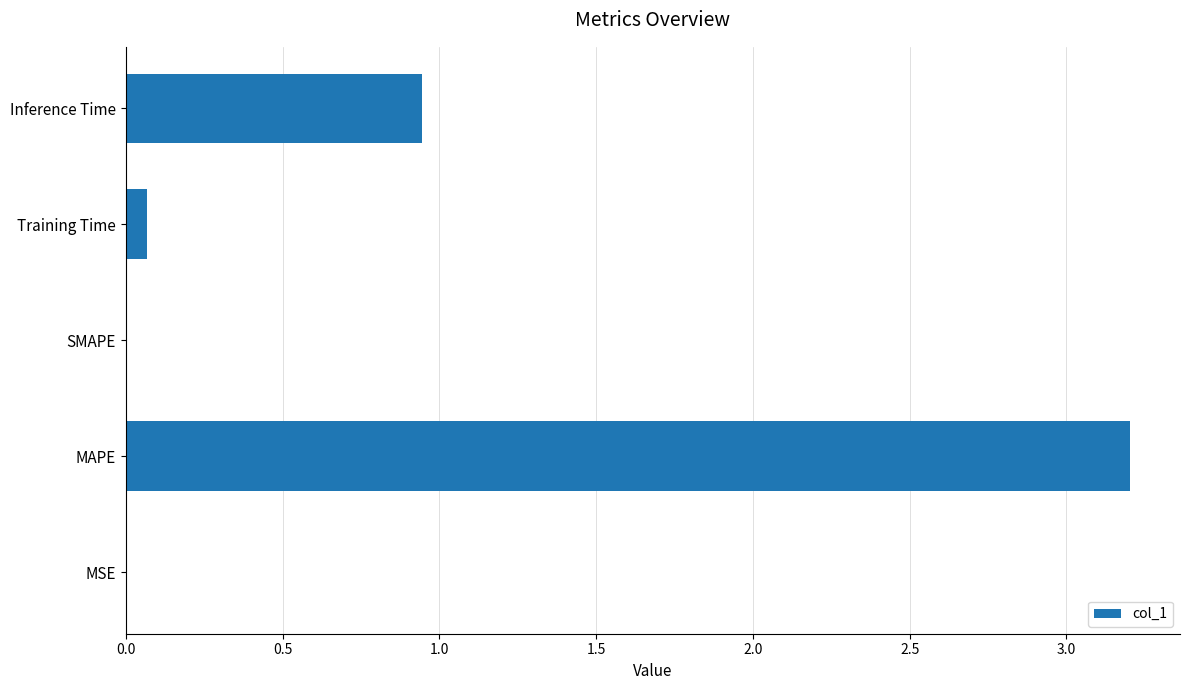

At which category does the chart reach its peak across all series?

MAPE